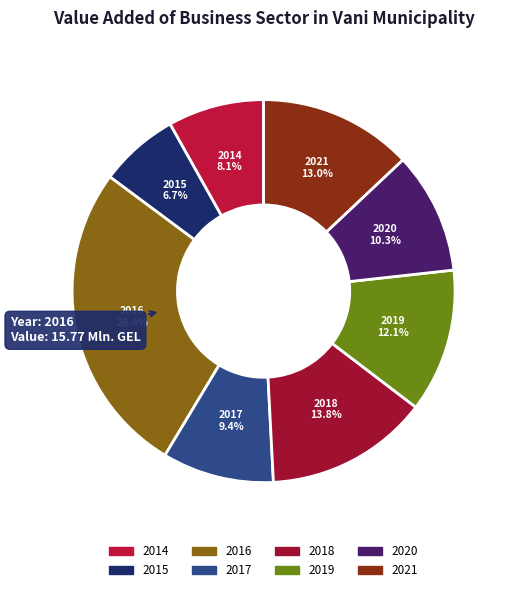

To the nearest percent, what portion does 2016 represent?

27%